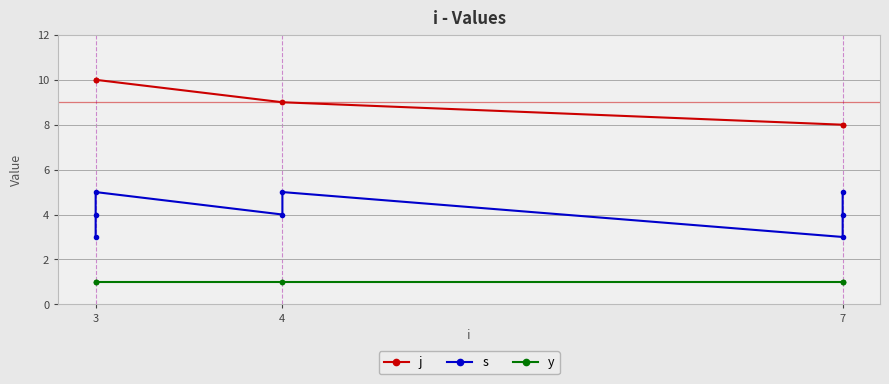

Reading right to left, extract all data points from this chart.

j: 8	8	8	9	9	10	10	10
s: 5	4	3	5	4	5	4	3
y: 1	1	1	1	1	1	1	1